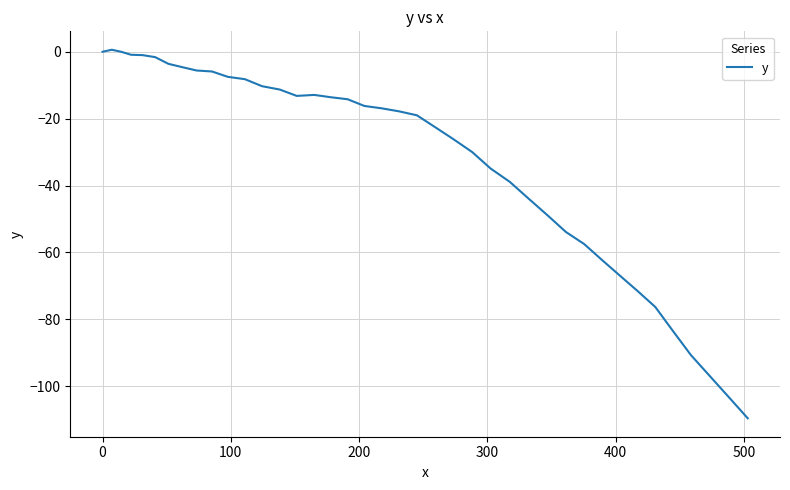

What is the smallest value displayed?

-109.6